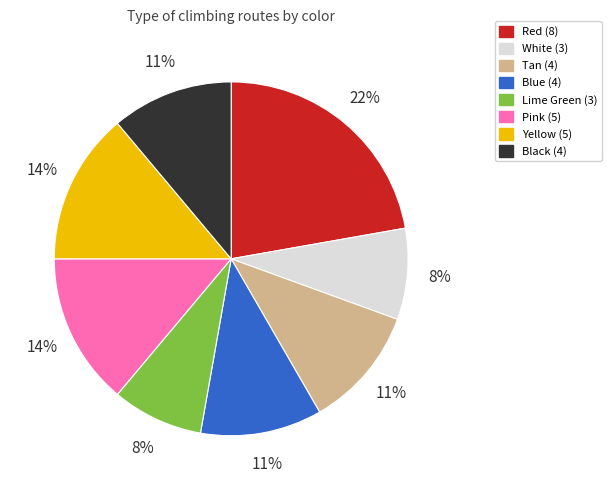

How many slices are in this pie chart?

8